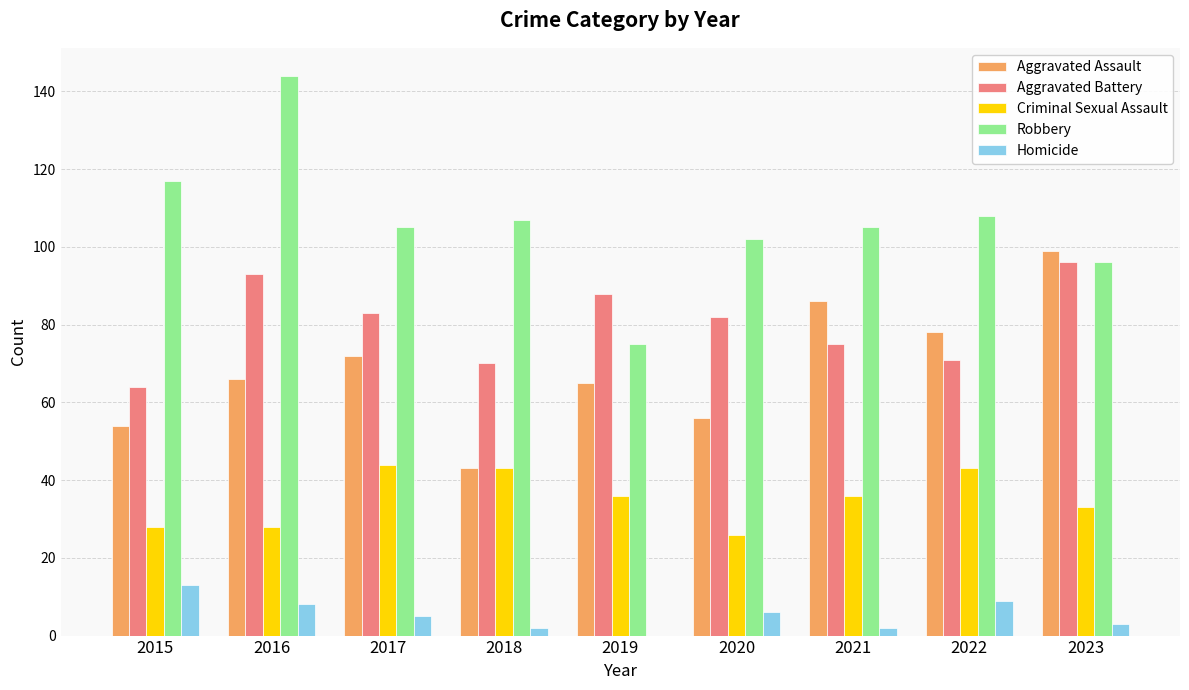

Is it true that Aggravated Assault equals 66 at 2016?

True